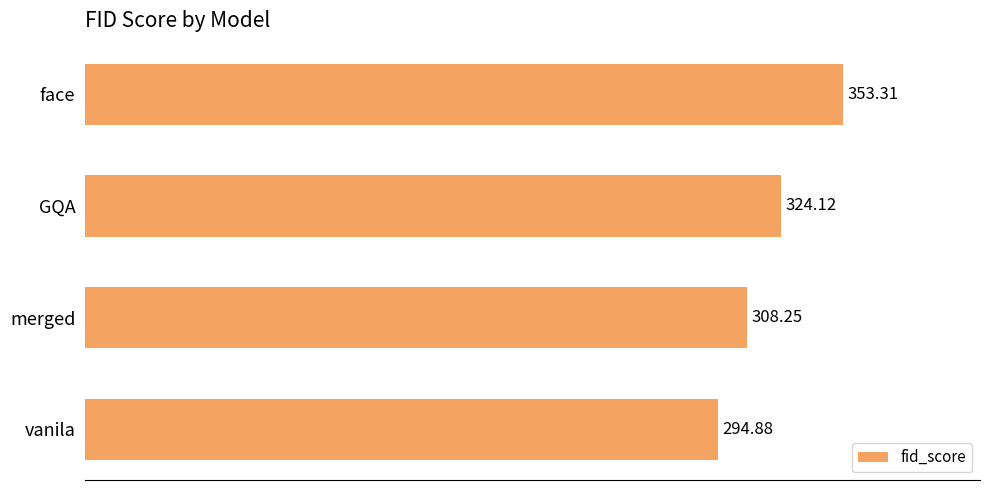

How many data points are less than 324?

2